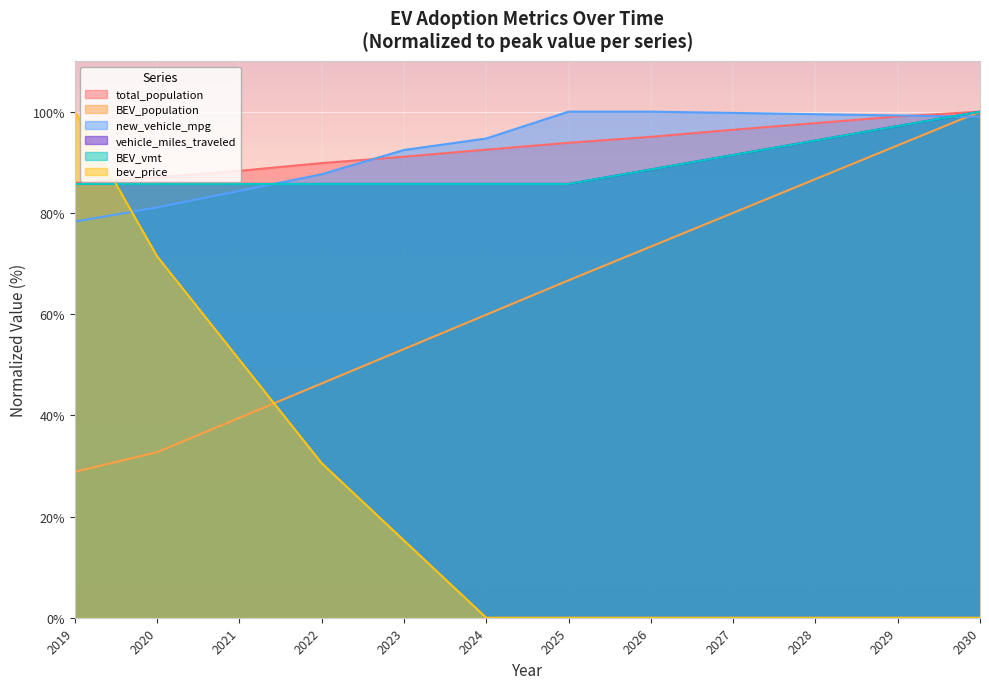

At how many categories does at least one series exceed 20?

12